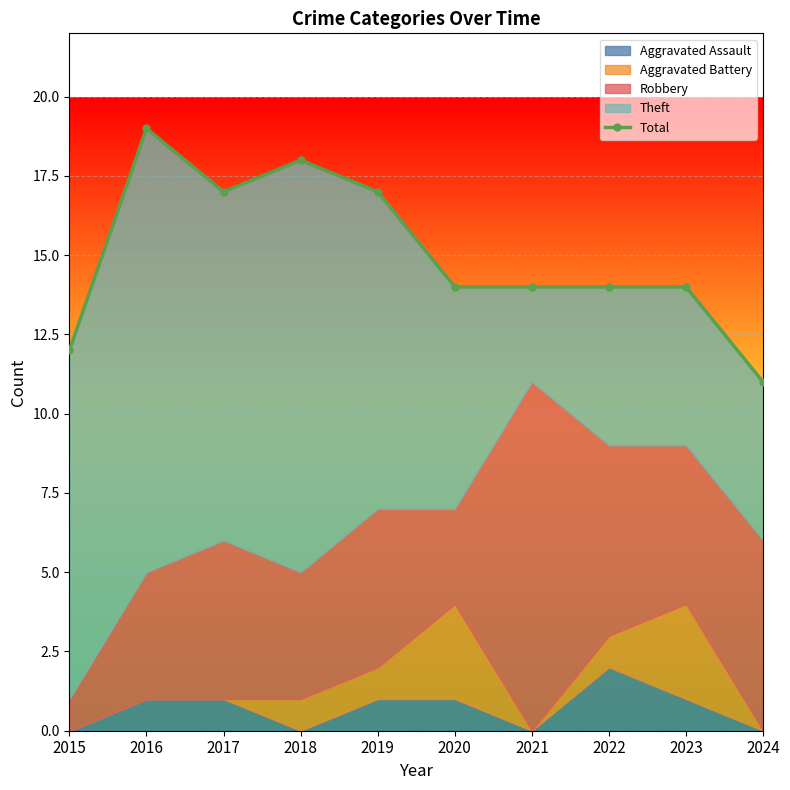

Where is the data nearest to the value 15?

2020